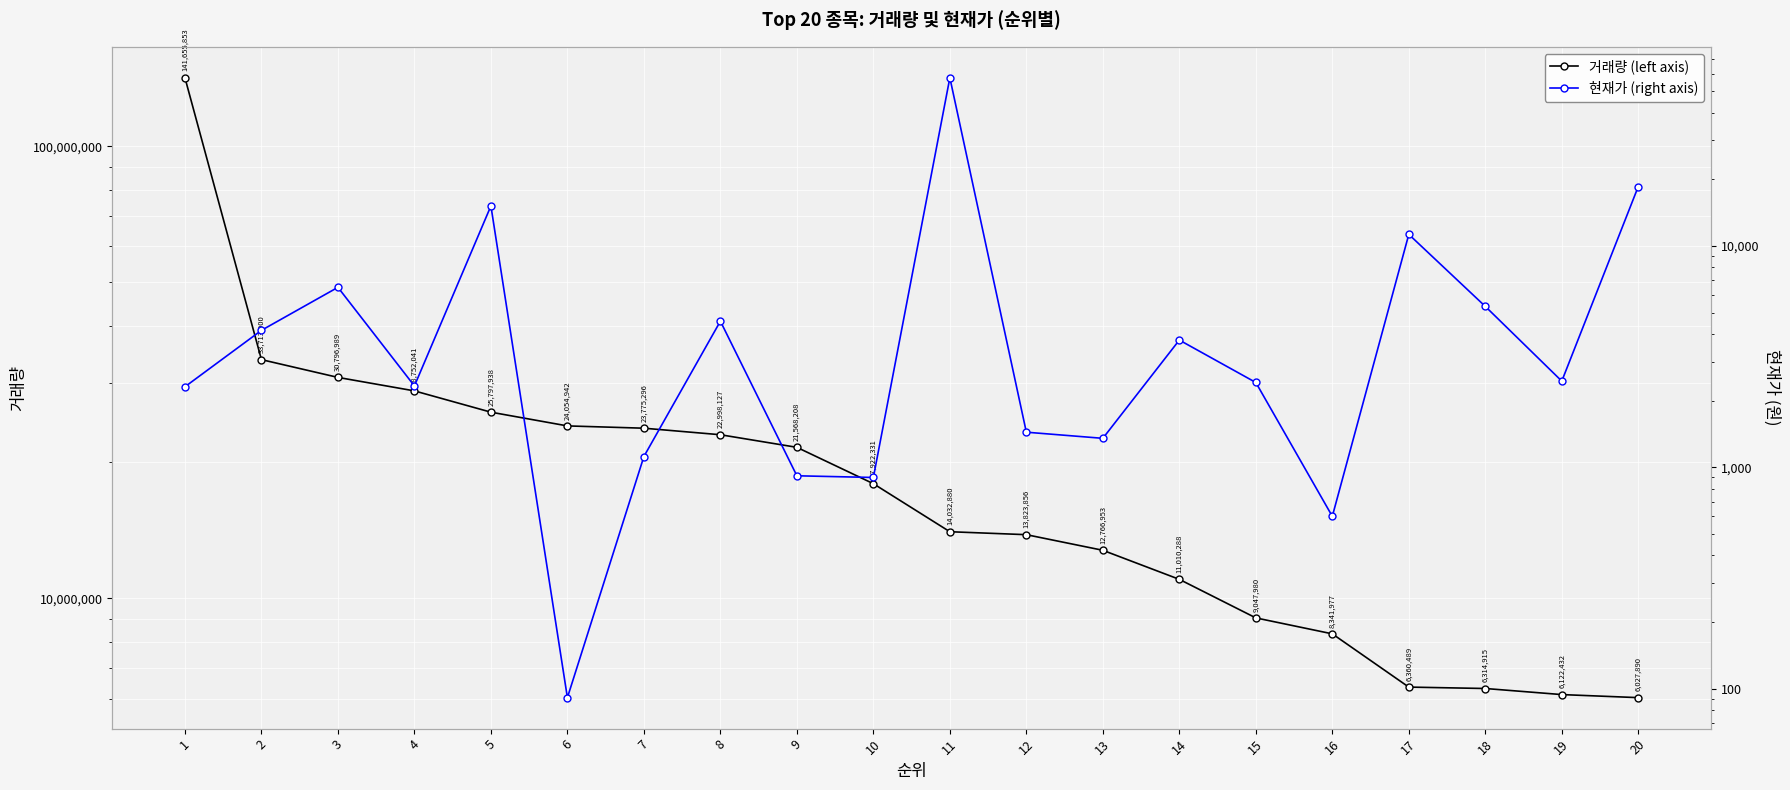

At which label is 현재가 (right axis) closest to 28795?

20